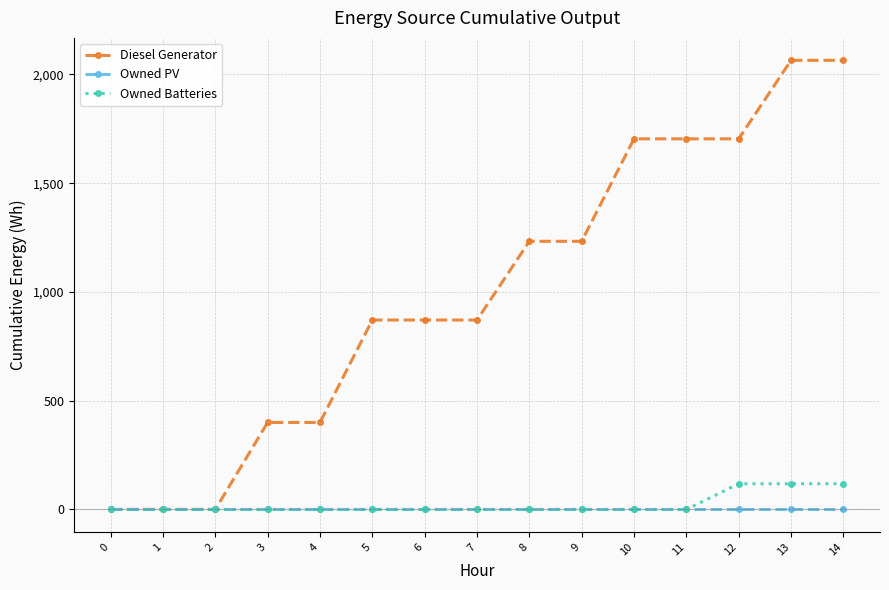

Is it true that Diesel Generator equals 229 at 6?

False